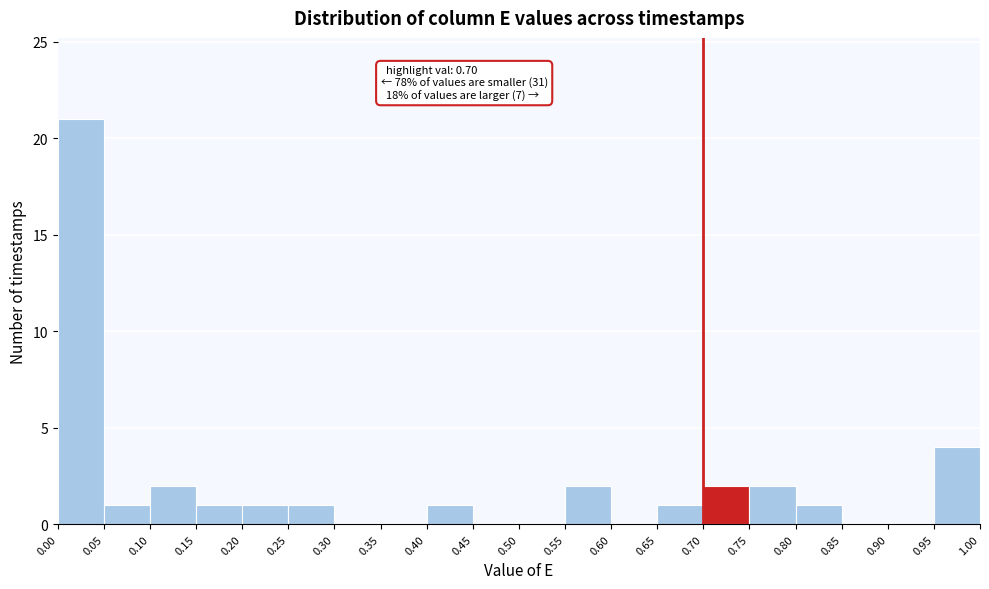

Which range on the x-axis has the tallest bar?

0.00 to 0.05